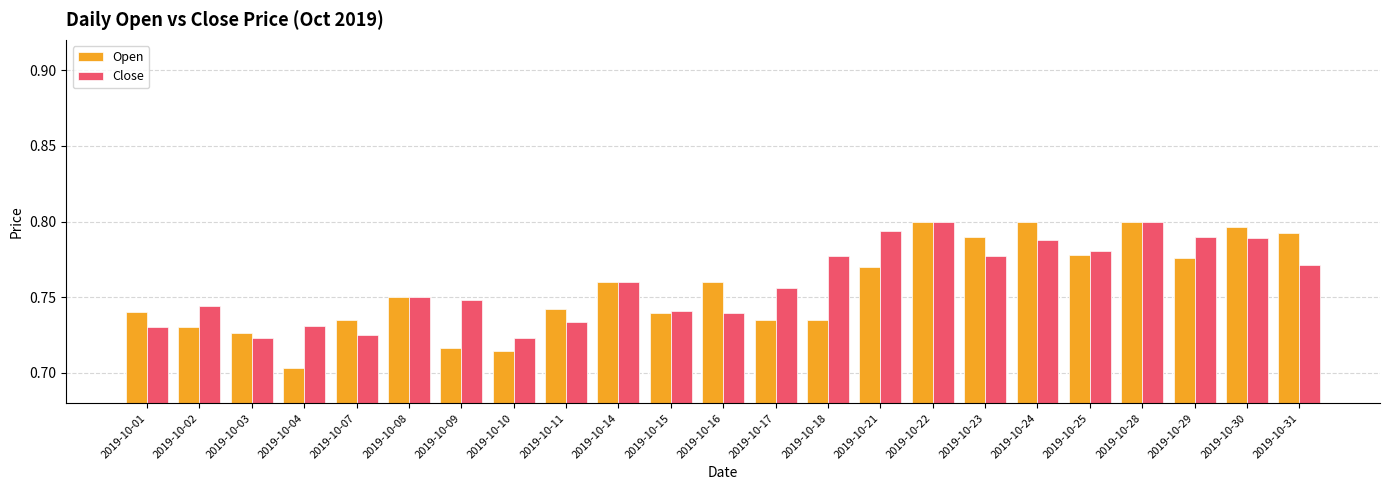

Reading left to right, transcribe all the data shown in this chart.

Open: 2019-10-01=0.7	2019-10-02=0.7	2019-10-03=0.7	2019-10-04=0.7	2019-10-07=0.7	2019-10-08=0.8	2019-10-09=0.7	2019-10-10=0.7	2019-10-11=0.7	2019-10-14=0.8	2019-10-15=0.7	2019-10-16=0.8	2019-10-17=0.7	2019-10-18=0.7	2019-10-21=0.8	2019-10-22=0.8	2019-10-23=0.8	2019-10-24=0.8	2019-10-25=0.8	2019-10-28=0.8	2019-10-29=0.8	2019-10-30=0.8	2019-10-31=0.8
Close: 2019-10-01=0.7	2019-10-02=0.7	2019-10-03=0.7	2019-10-04=0.7	2019-10-07=0.7	2019-10-08=0.7	2019-10-09=0.7	2019-10-10=0.7	2019-10-11=0.7	2019-10-14=0.8	2019-10-15=0.7	2019-10-16=0.7	2019-10-17=0.8	2019-10-18=0.8	2019-10-21=0.8	2019-10-22=0.8	2019-10-23=0.8	2019-10-24=0.8	2019-10-25=0.8	2019-10-28=0.8	2019-10-29=0.8	2019-10-30=0.8	2019-10-31=0.8